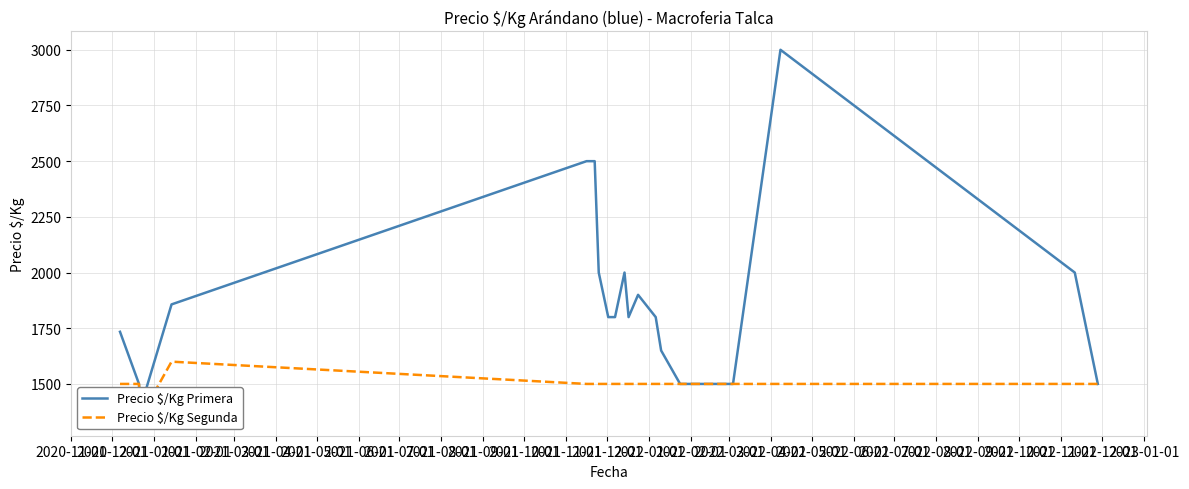

What is the difference between the maximum and minimum values in the Precio $/Kg Segunda series?

250